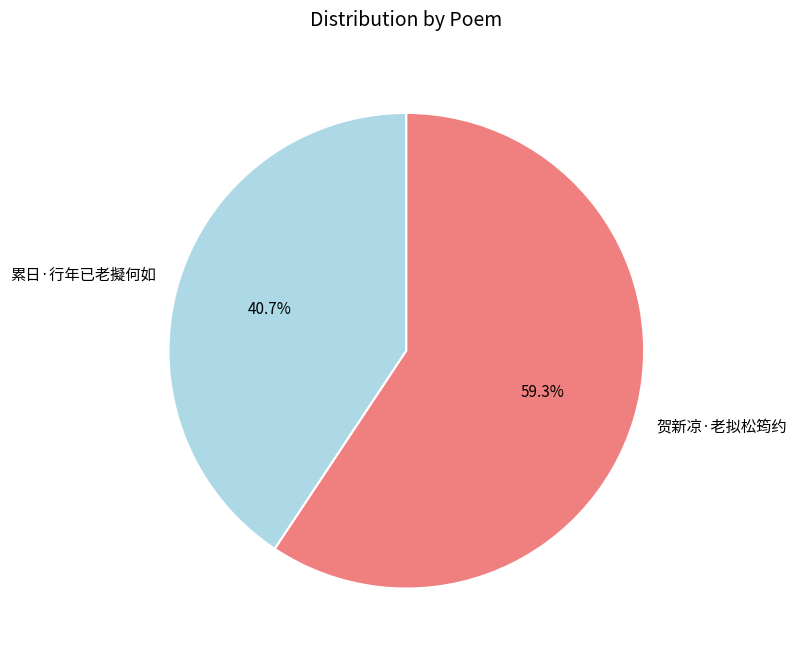

The 累日·行年已老擬何如 slice represents 54% of the pie. True or false?

False